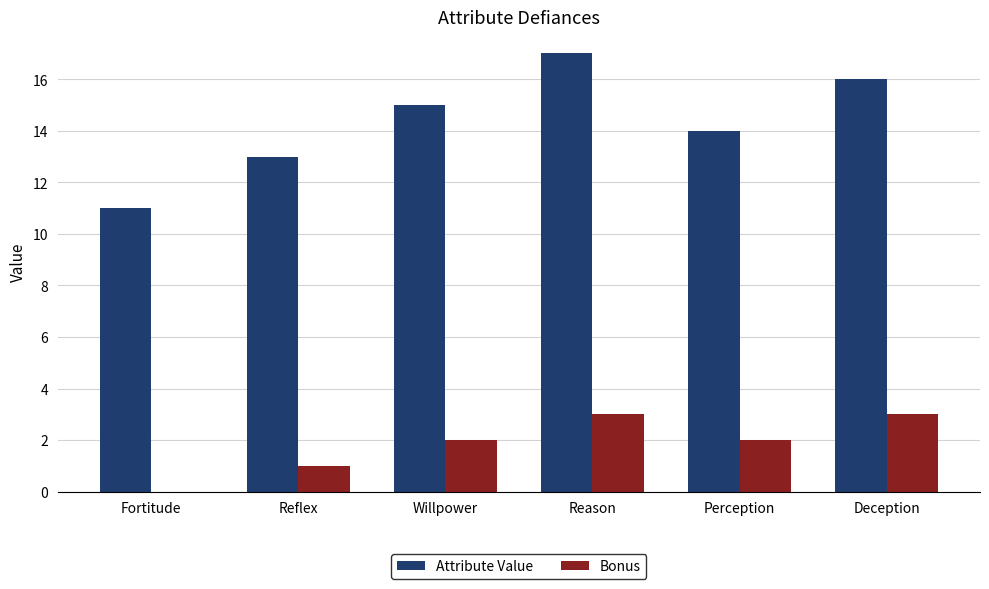

Which series has the widest spread of values?

Attribute Value